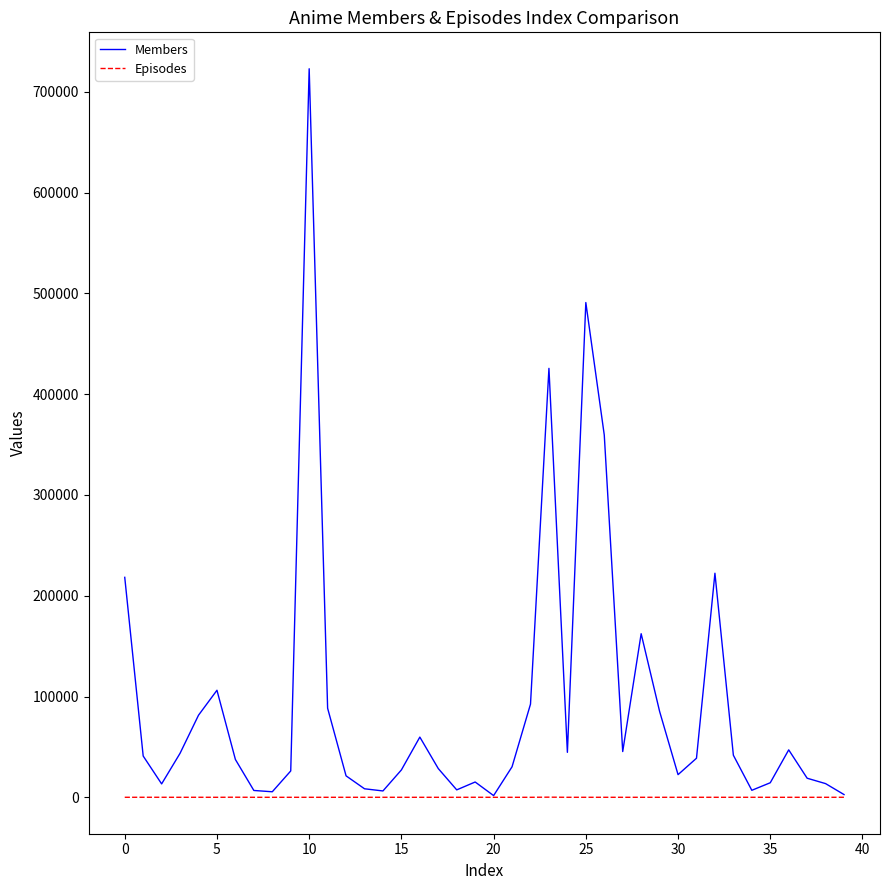

Rank the series by their average value, from lowest to highest.

Episodes, Members